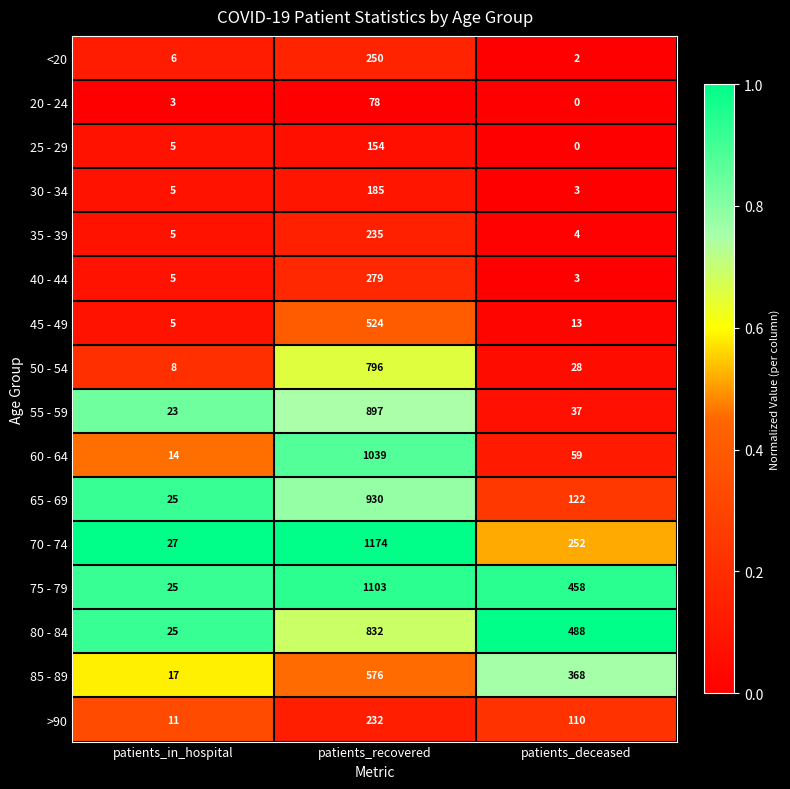

Where is 70 - 74 nearest to the value 600?

patients_deceased